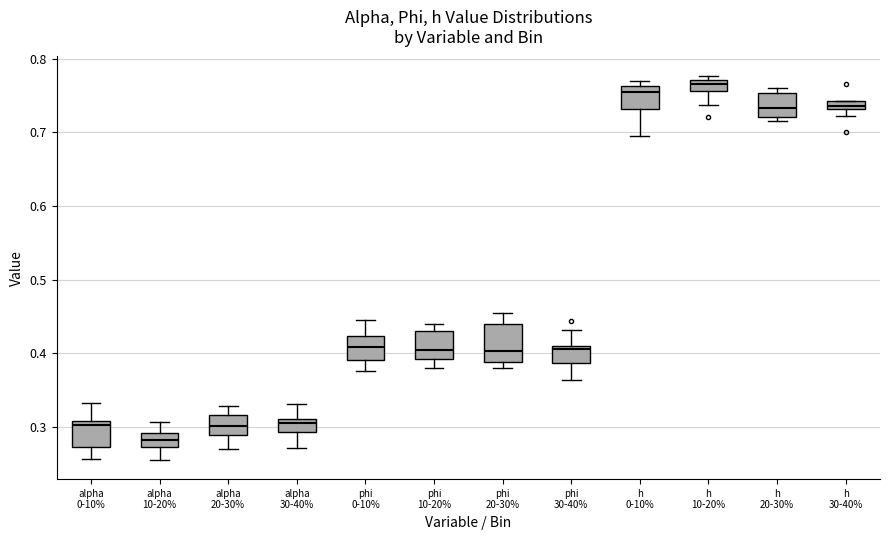

Comparing the boxes themselves (not the whiskers), which one is the tallest?

phi 20-30%